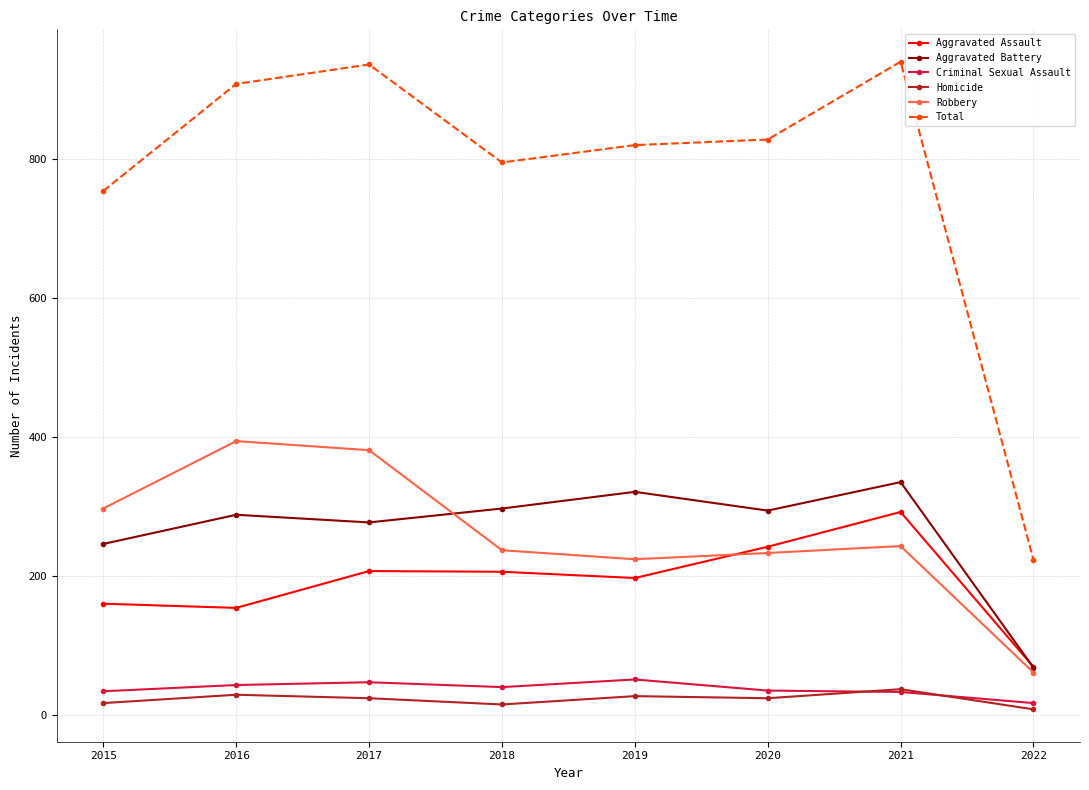

What is the average value of the Homicide series?

23